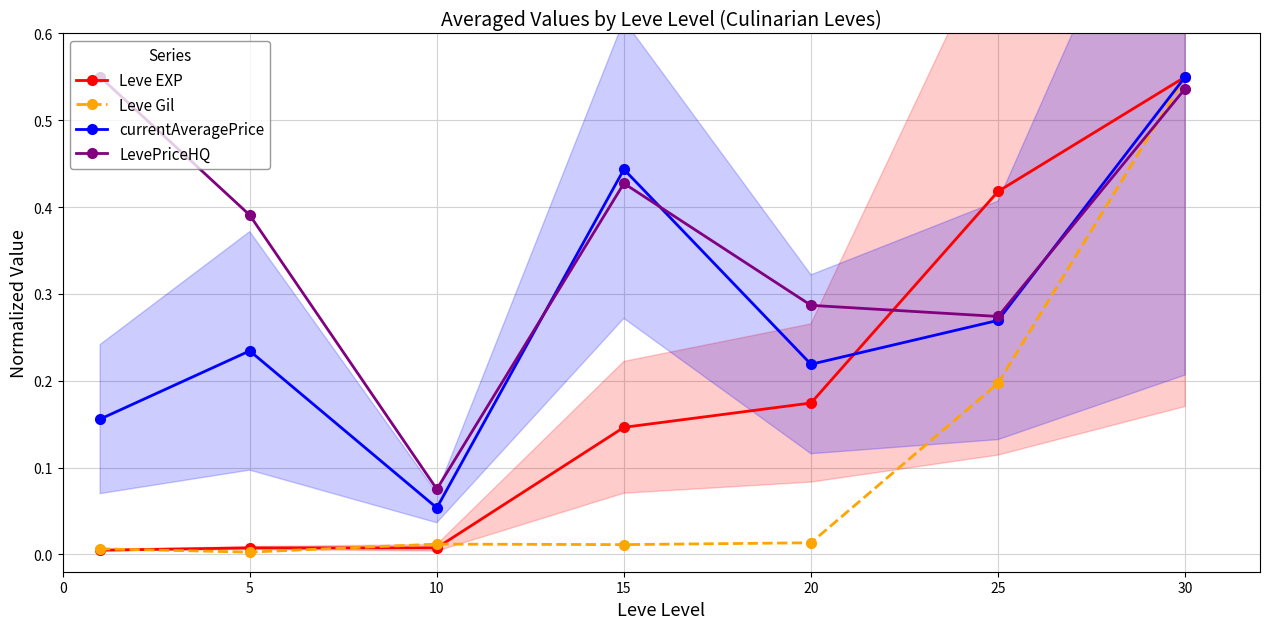

Reading left to right, list all the values displayed in this chart.

Leve EXP: 0.0	0.0	0.0	0.1	0.2	0.4	0.6
Leve Gil: 0.0	0.0	0.0	0.0	0.0	0.2	0.6
currentAveragePrice: 0.2	0.2	0.1	0.4	0.2	0.3	0.6
LevePriceHQ: 0.6	0.4	0.1	0.4	0.3	0.3	0.5